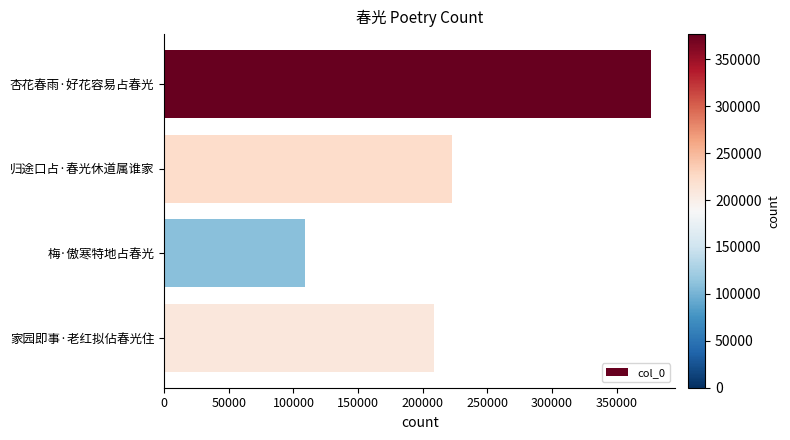

What is the value of the 4th bar from the top?

209107